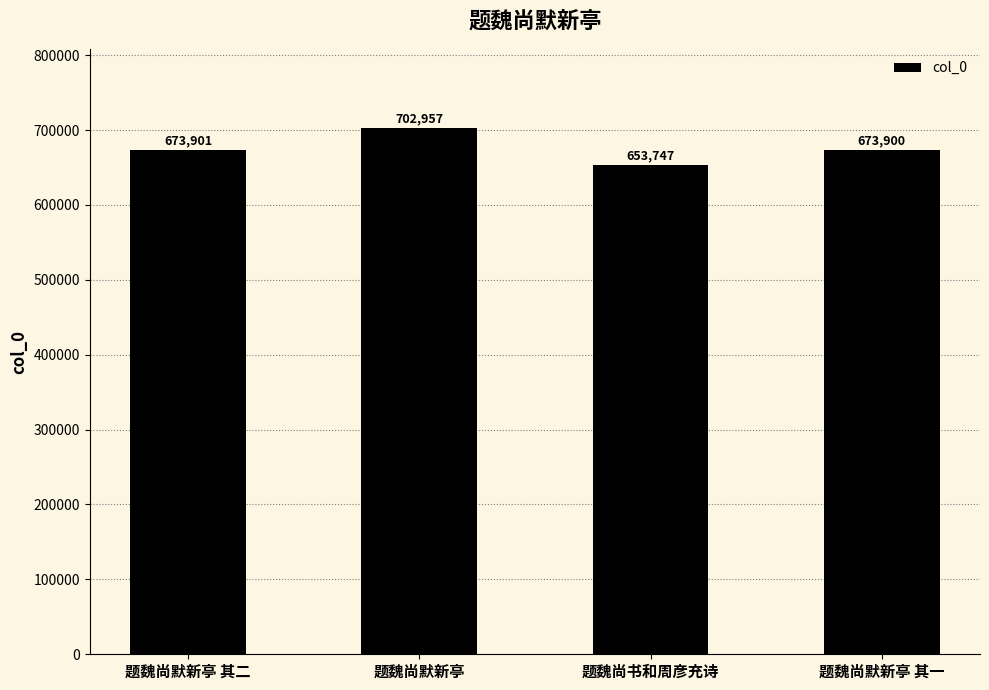

What is the label of the 3rd bar from the left?

题魏尚书和周彦充诗